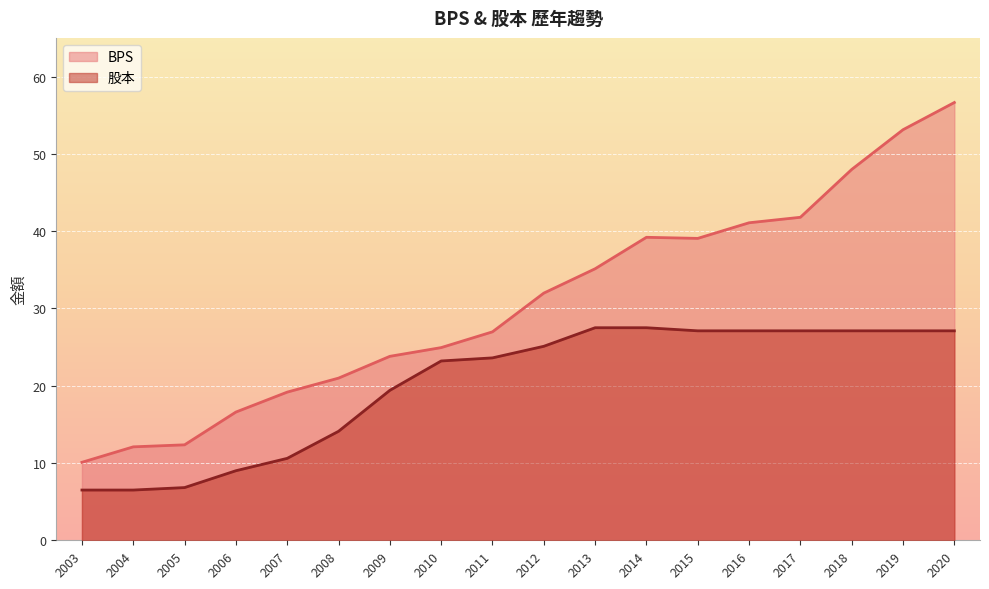

Reading left to right, extract all data points from this chart.

BPS: 2003=10.1	2004=12.1	2005=12.3	2006=16.6	2007=19.2	2008=21.0	2009=23.8	2010=24.9	2011=27.0	2012=32.0	2013=35.1	2014=39.2	2015=39.1	2016=41.1	2017=41.8	2018=48.0	2019=53.1	2020=56.6
股本: 2003=6.5	2004=6.5	2005=6.8	2006=9.0	2007=10.6	2008=14.1	2009=19.4	2010=23.2	2011=23.6	2012=25.1	2013=27.5	2014=27.5	2015=27.1	2016=27.1	2017=27.1	2018=27.1	2019=27.1	2020=27.1